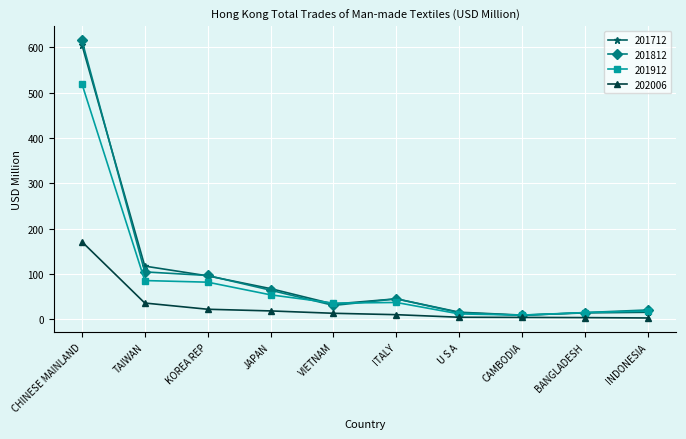

At which category is the sum across all series the highest?

CHINESE MAINLAND